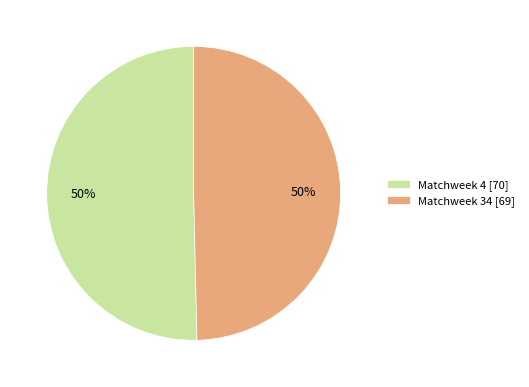

Is it true that Matchweek 4 is 50% of the pie?

True